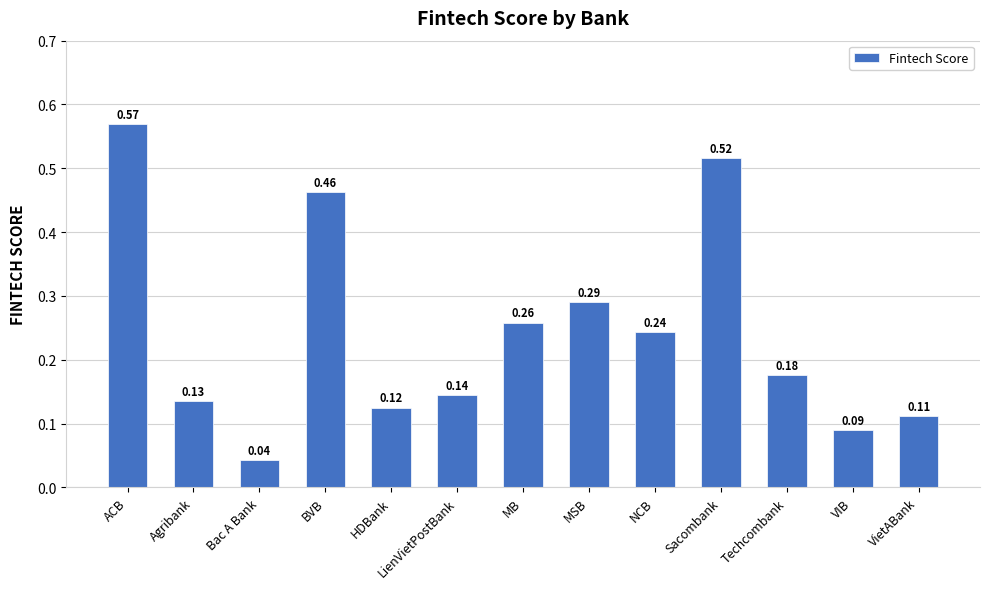

What is the label of the 12th bar from the right?

Agribank